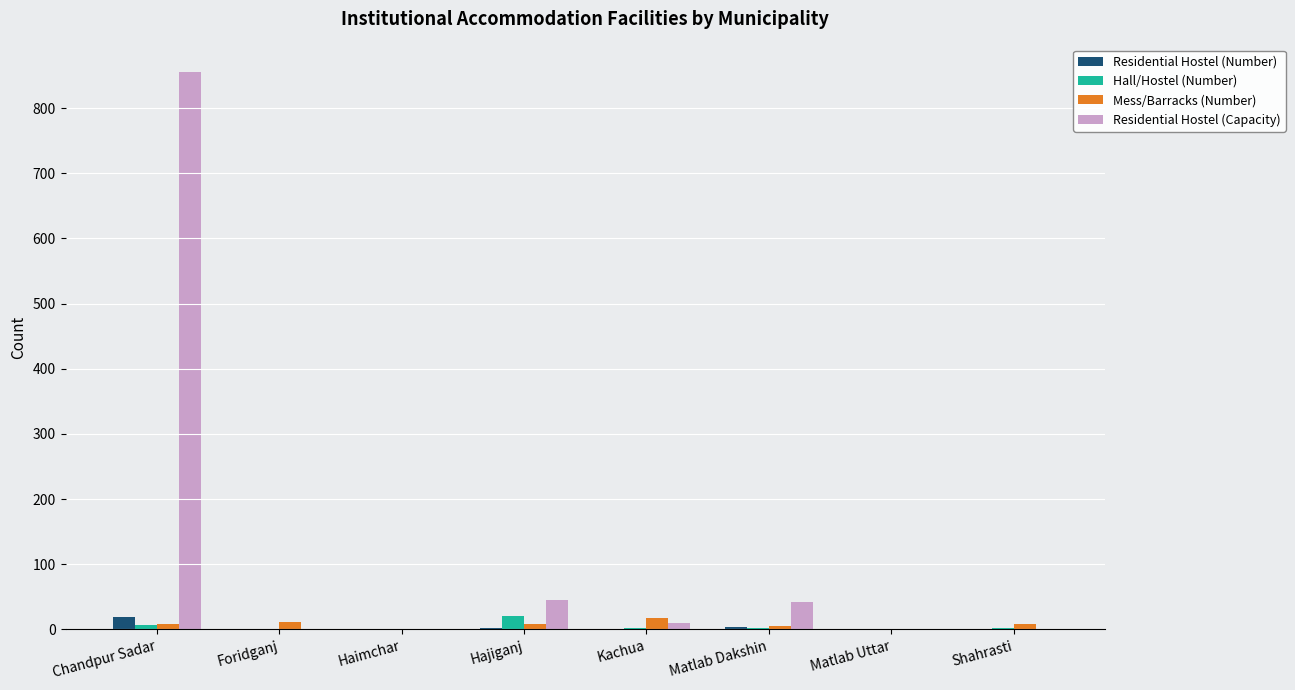

True or false: Mess/Barracks (Number) has a value of 0 at Haimchar.

True